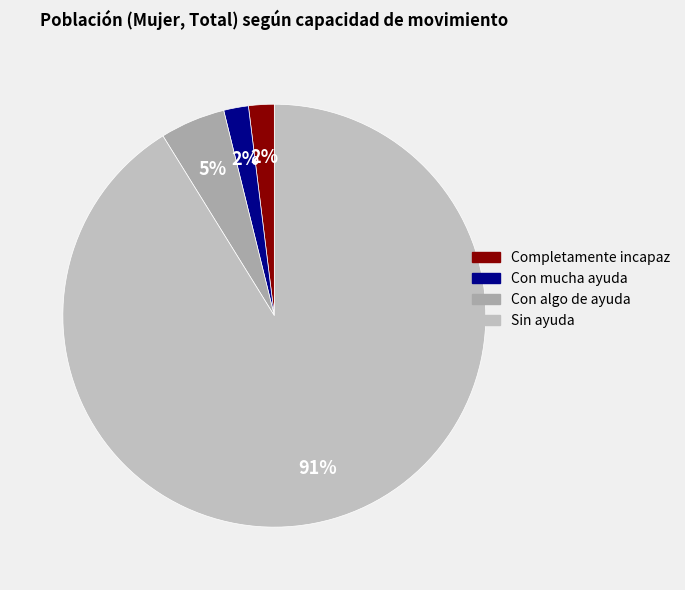

How many slices are in this pie chart?

4